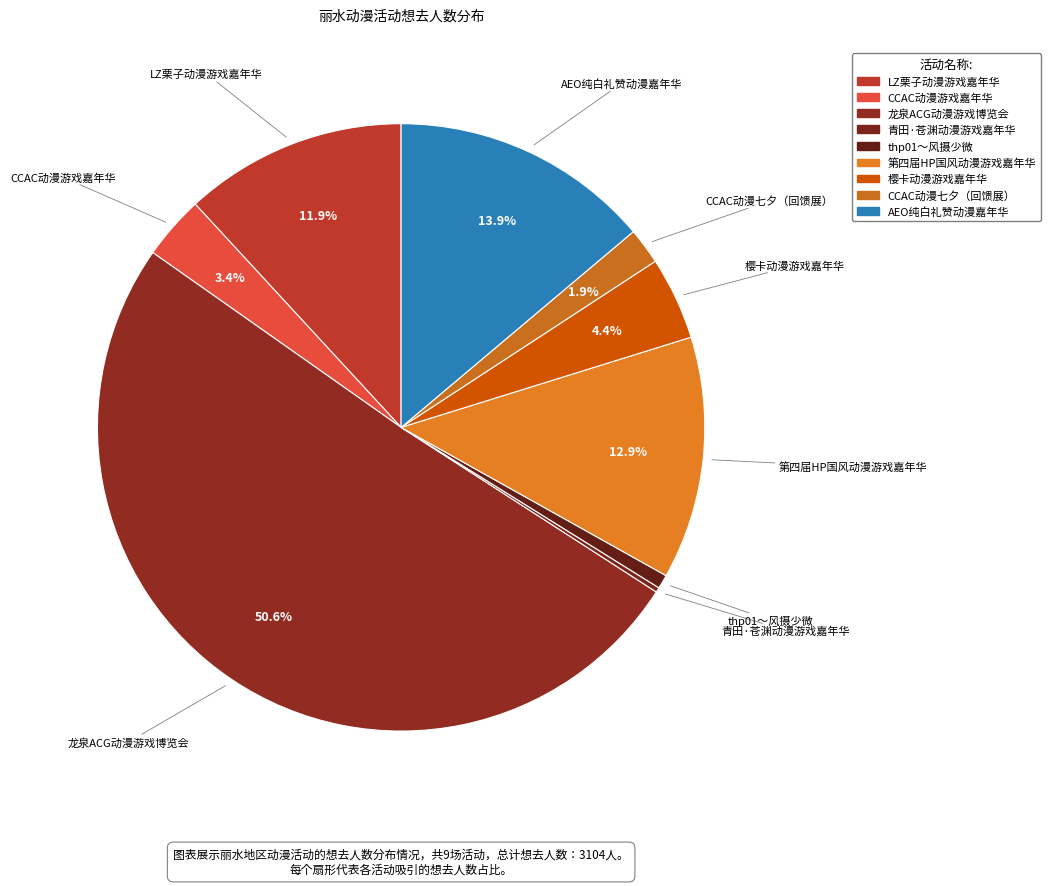

Is it true that LZ栗子动漫游戏嘉年华 is 5% of the pie?

False